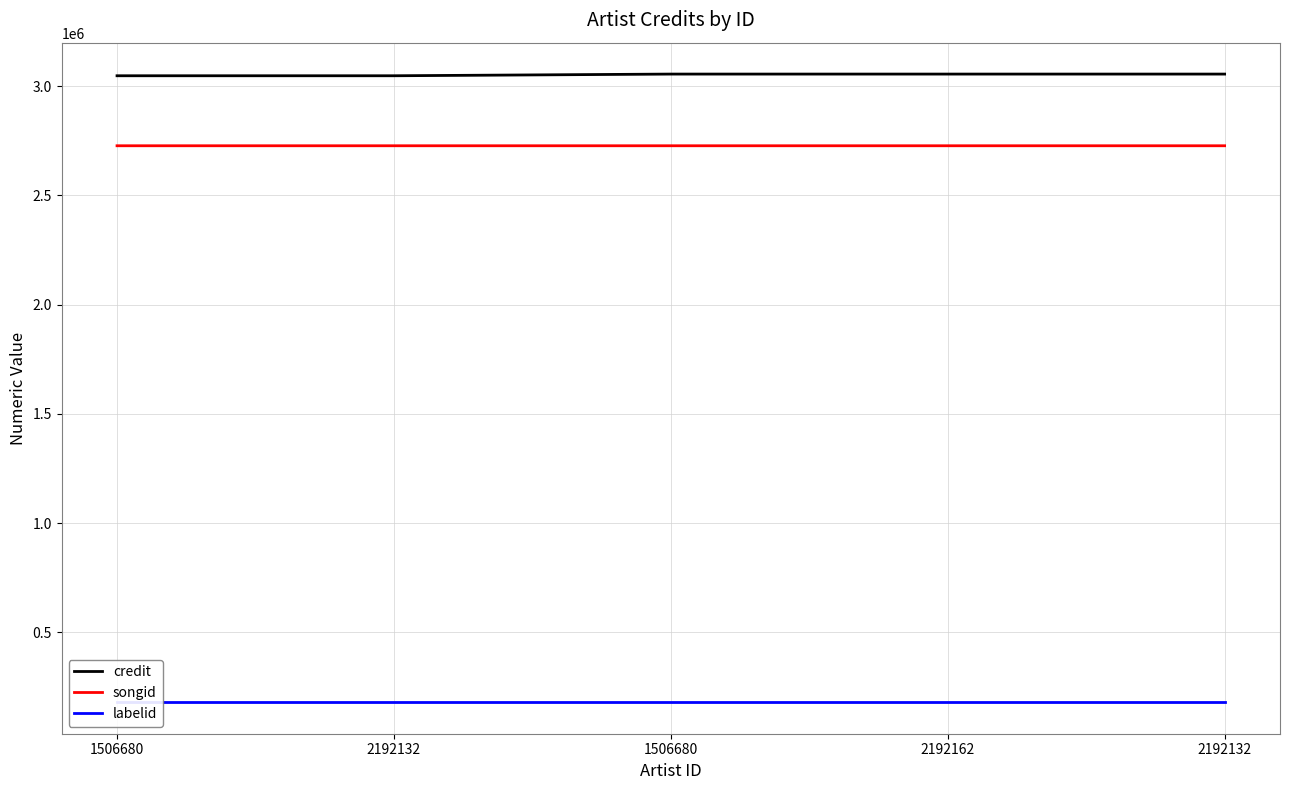

What are all the series names shown in the legend?

credit, songid, labelid